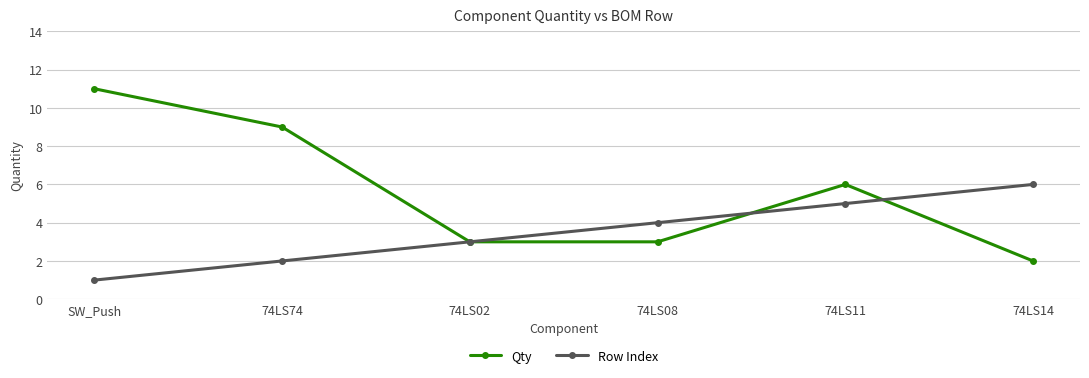

Which series has the largest range (max minus min)?

Qty